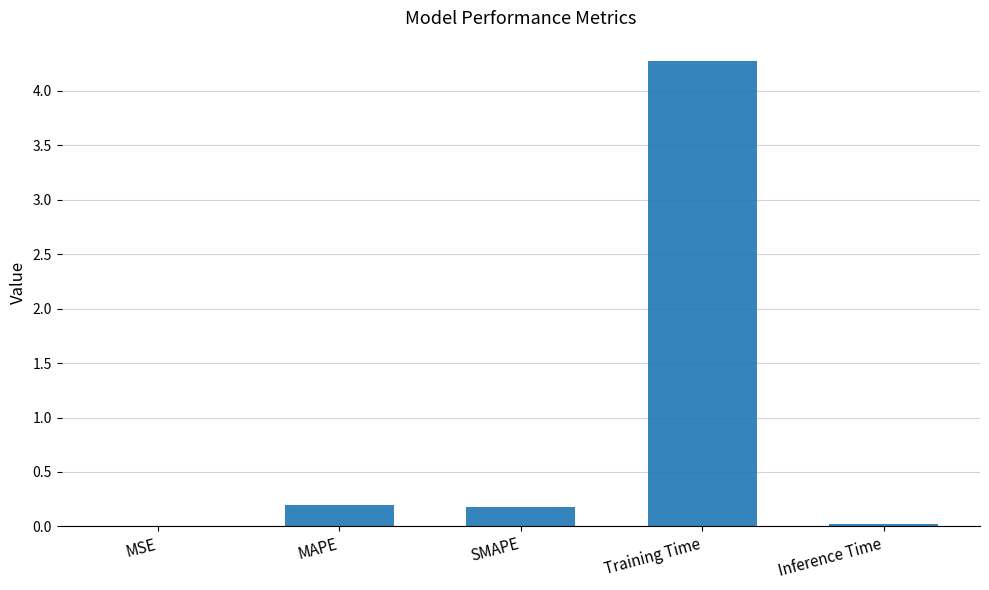

Does the chart contain stacked bars?

No